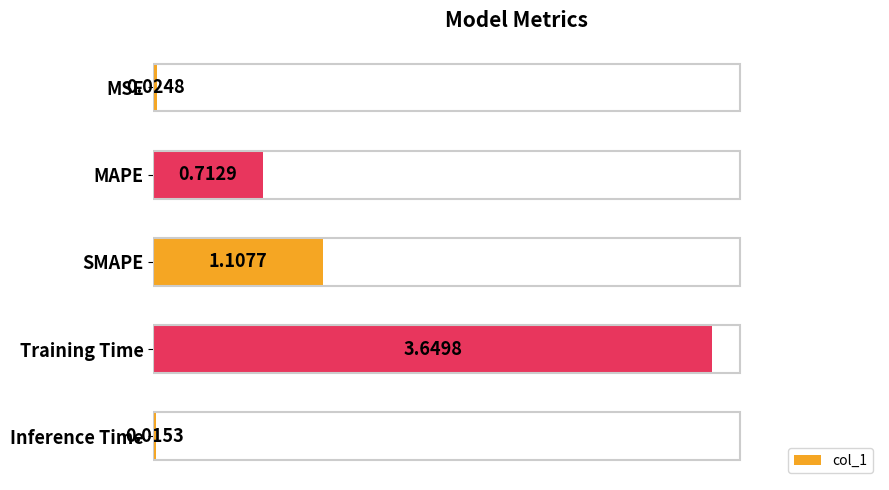

What is the change in value from MAPE to Inference Time?

-0.7